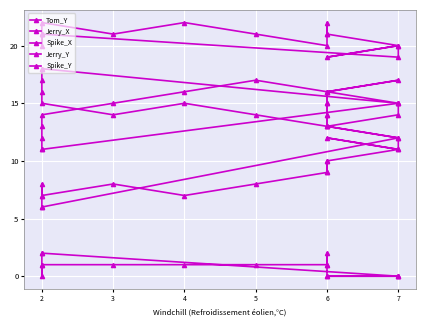

How many Tom_Y values are between 0 and 1?

13